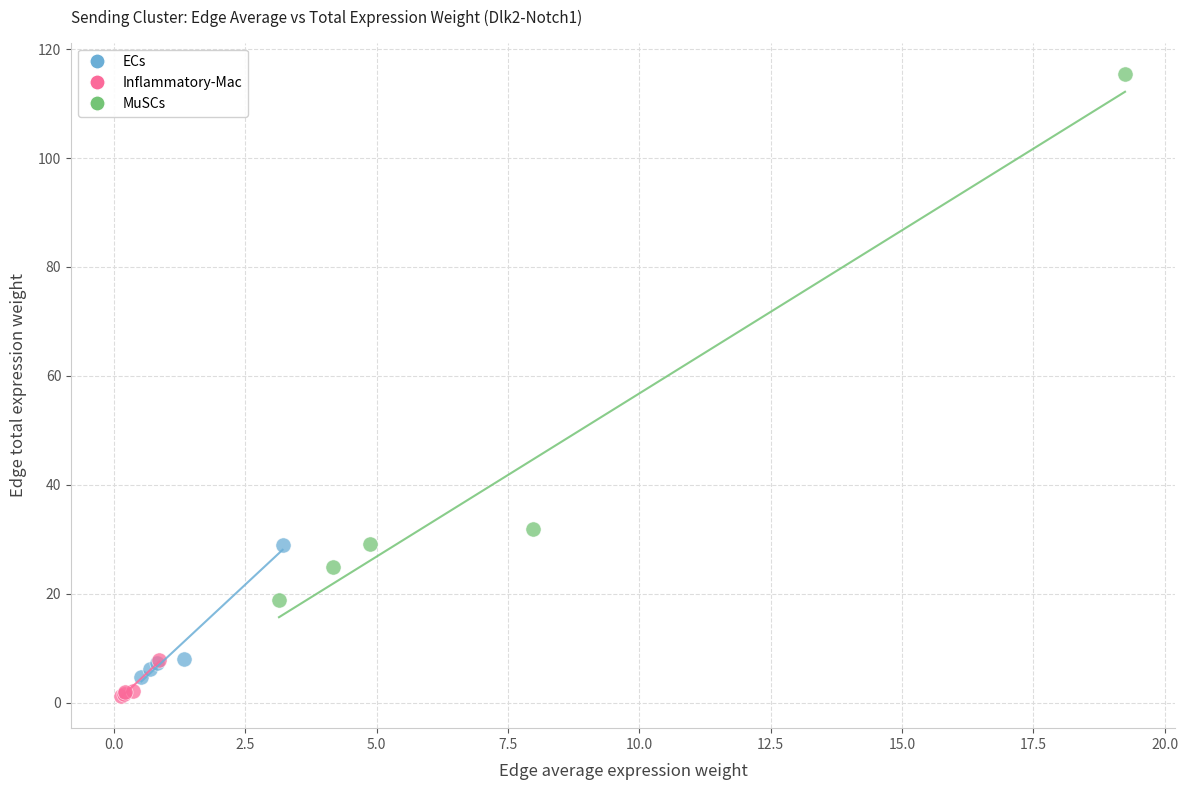

Which series has the widest spread of Y values?

MuSCs